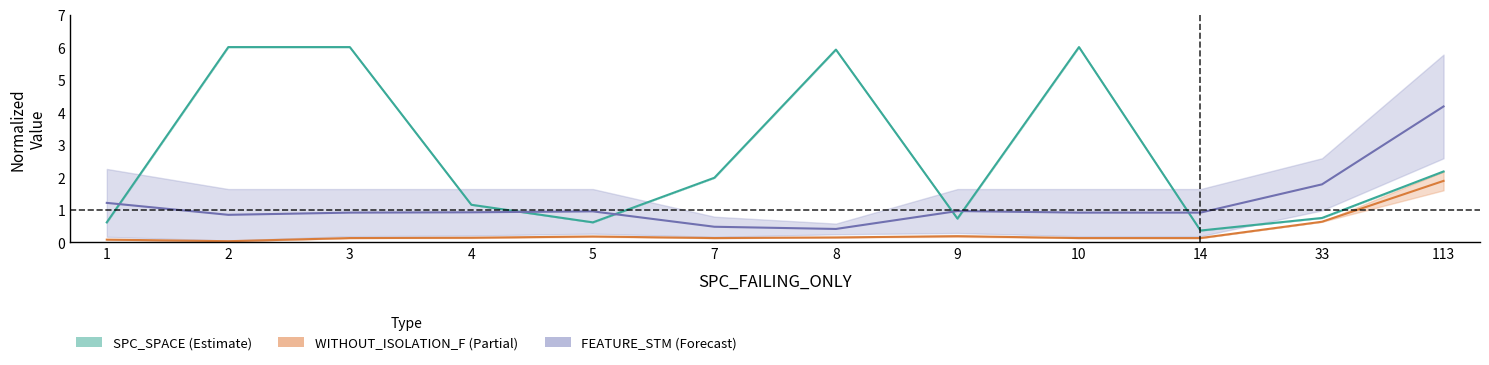

At which category is the sum across all series the highest?

113